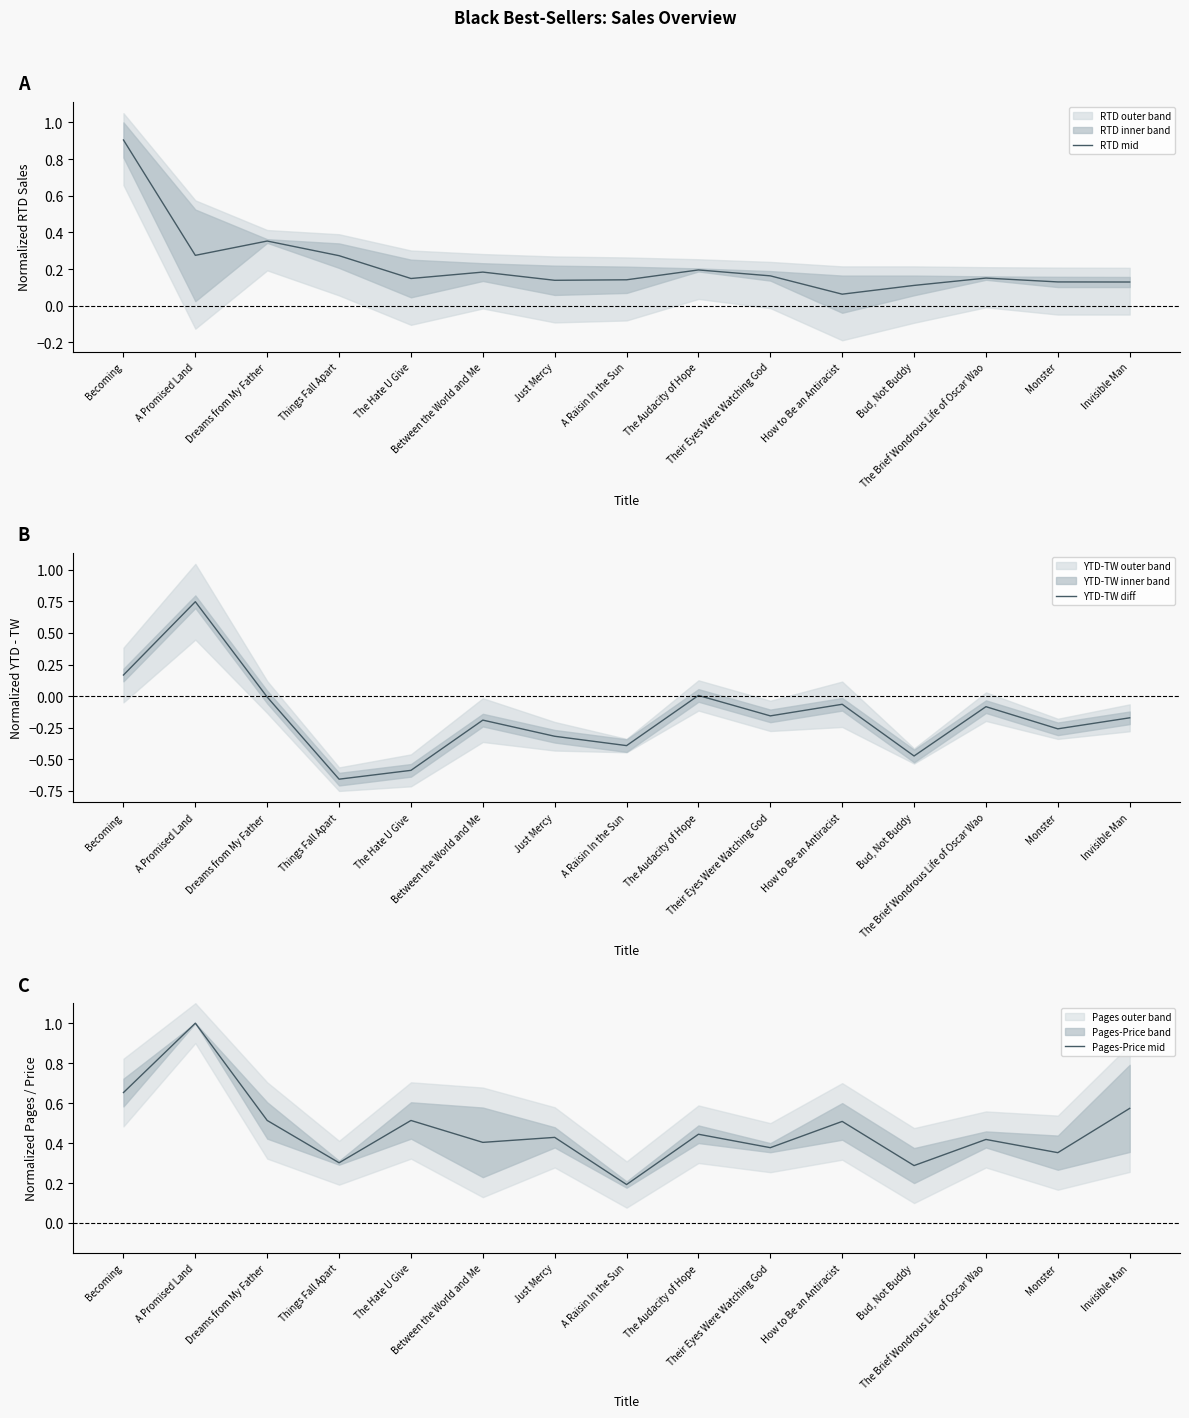

What is the difference between the Pages-Price mid values at Things Fall Apart and Becoming?

0.4